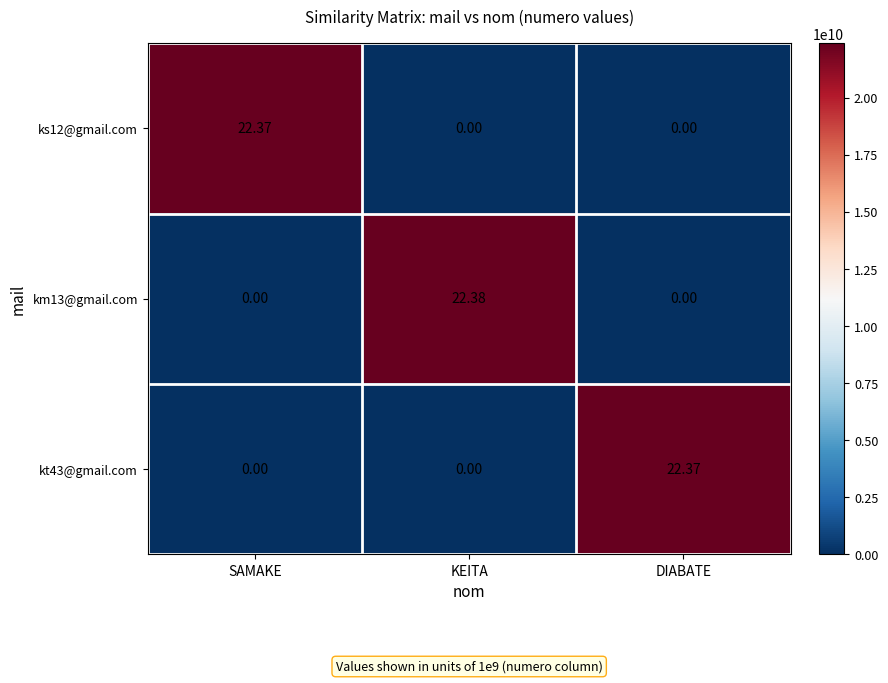

At which category does the chart reach its peak across all series?

KEITA